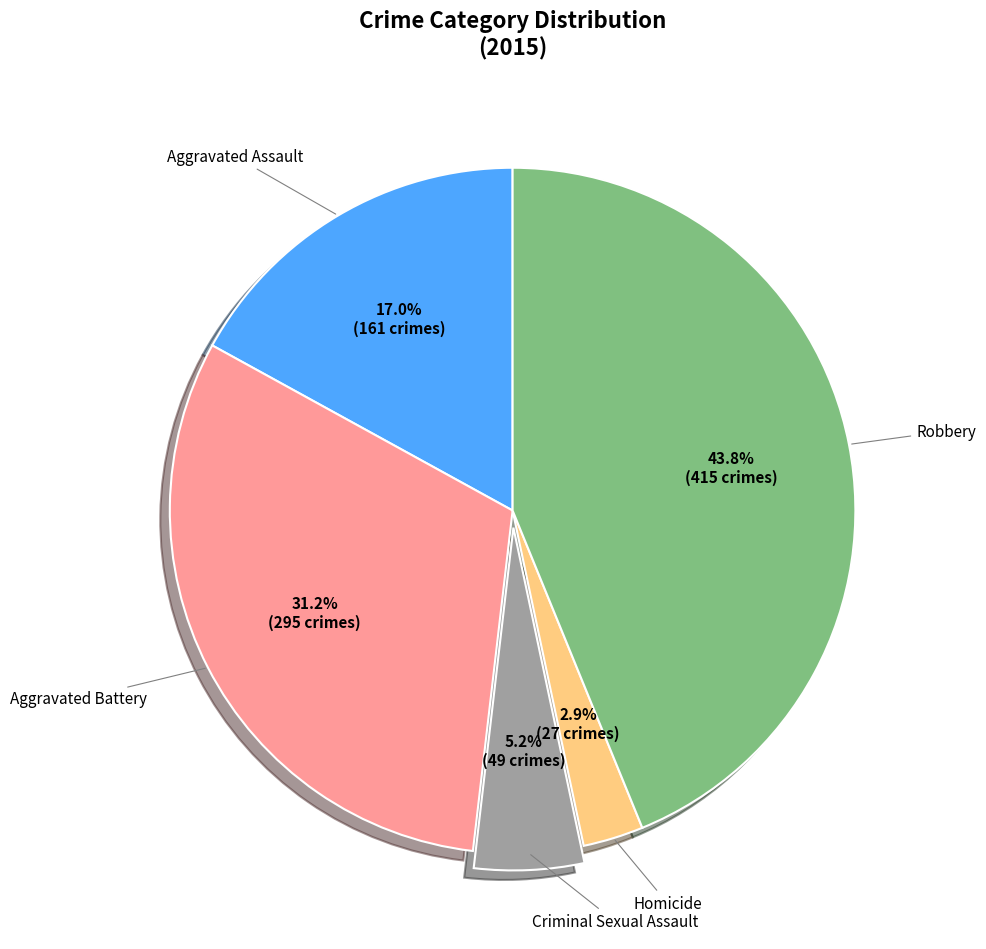

Is there a majority slice in this chart?

No